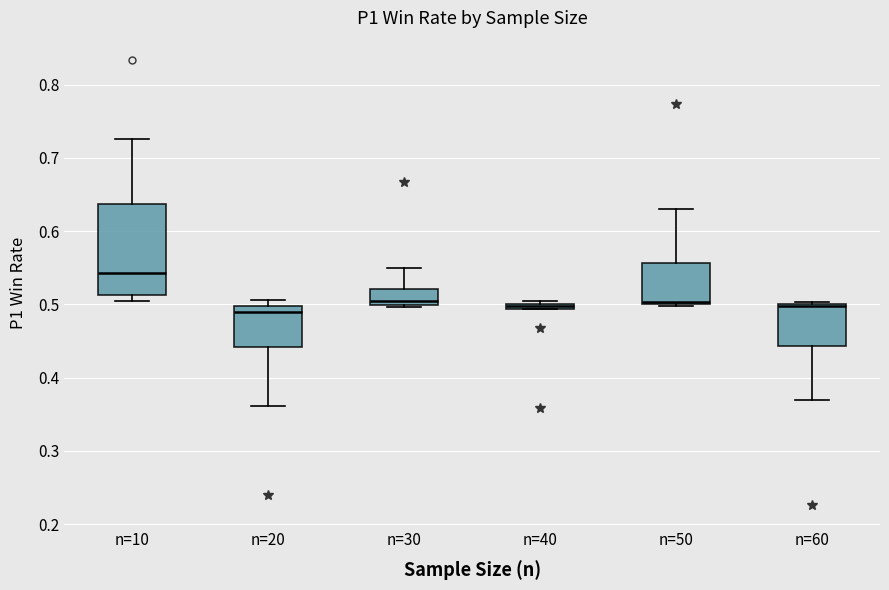

Comparing the boxes themselves (not the whiskers), which one is the tallest?

n=10